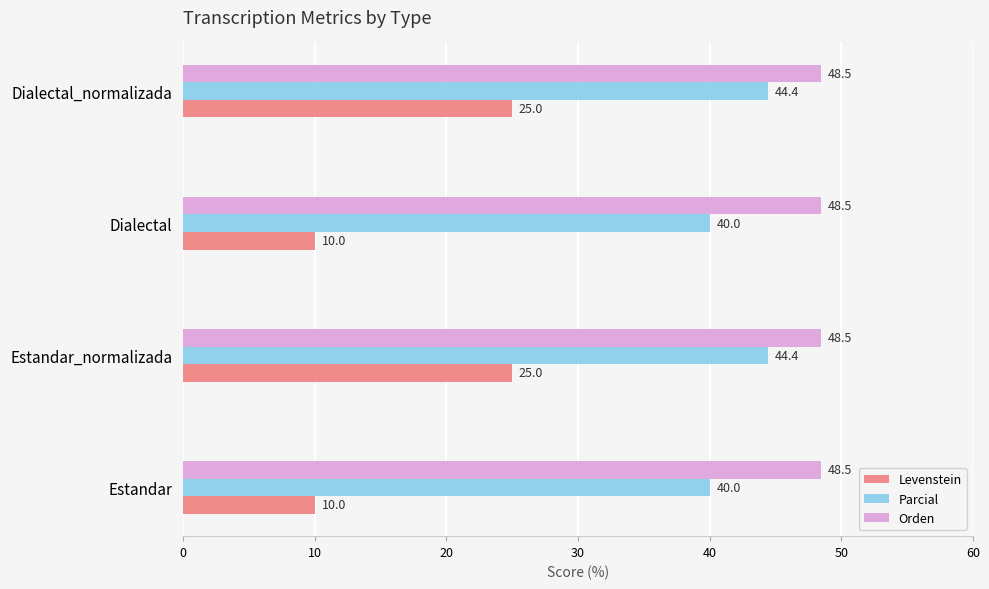

Is the value of Orden at Estandar greater than the value of Parcial at Dialectal?

Yes